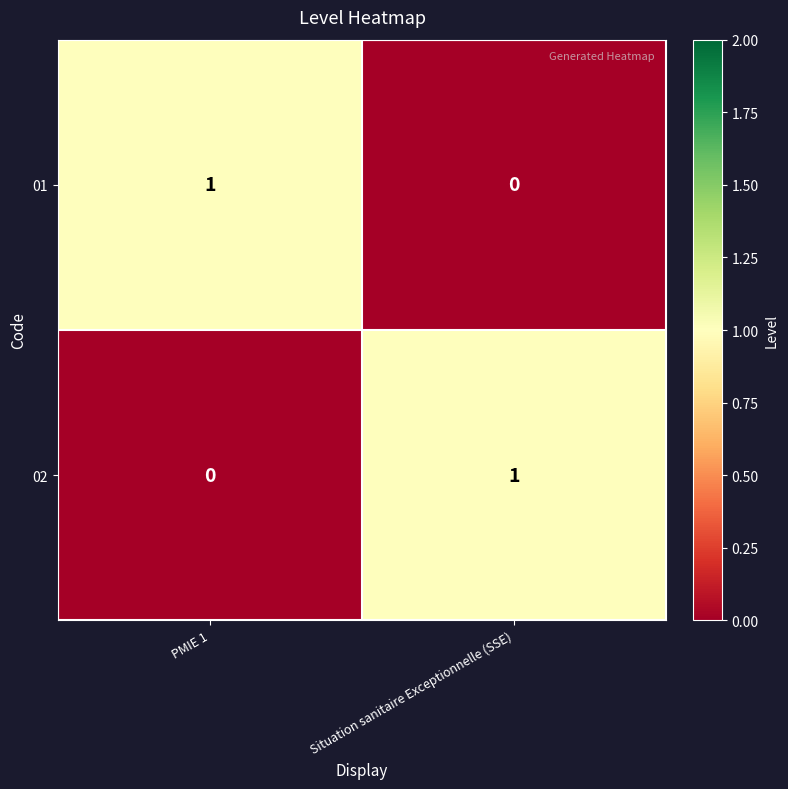

At PMIE 1, list the series in order from largest to smallest.

01, 02